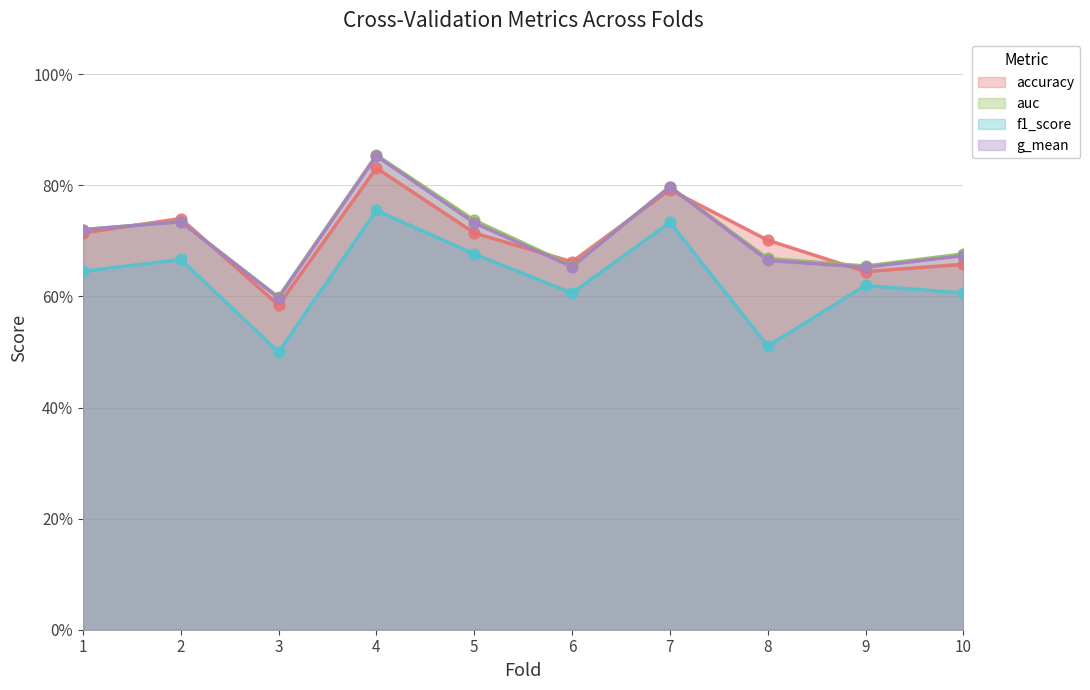

Which series has the widest spread of Y values?

auc